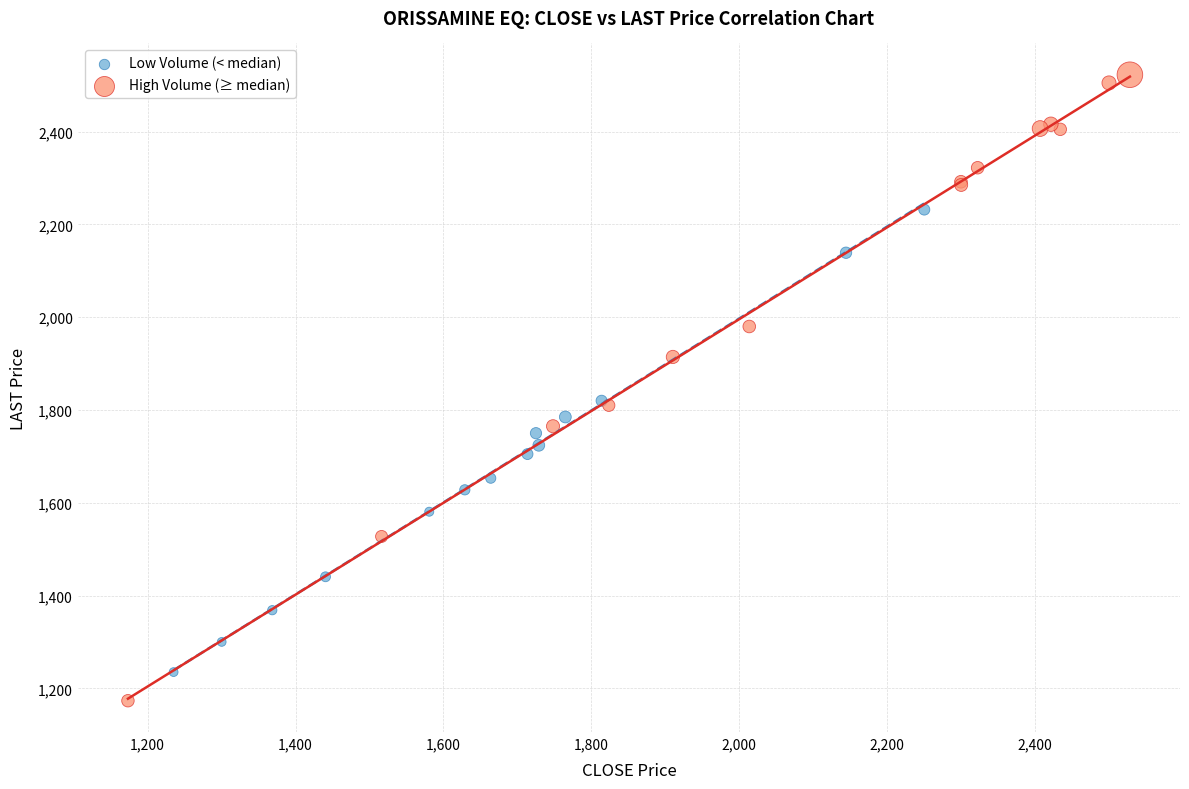

What are all the series names shown in the legend?

Low Volume (< median), High Volume (≥ median)